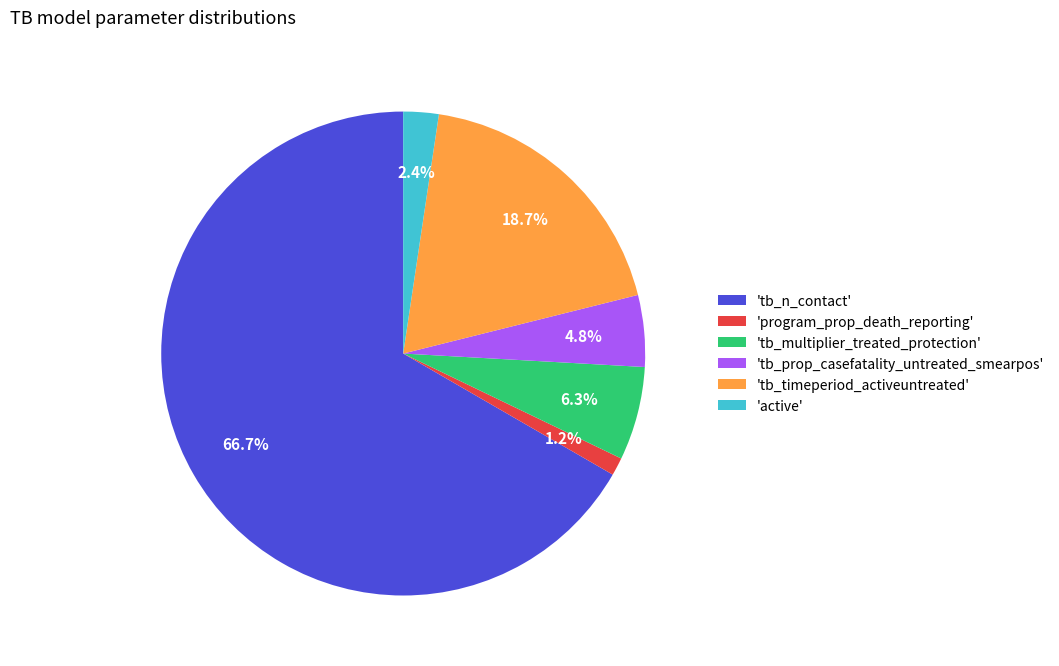

Which slice is the smallest?

'program_prop_death_reporting'